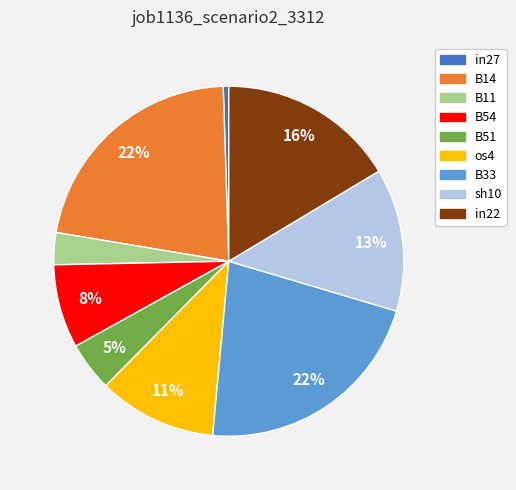

Which category has the smallest portion of the pie?

in27